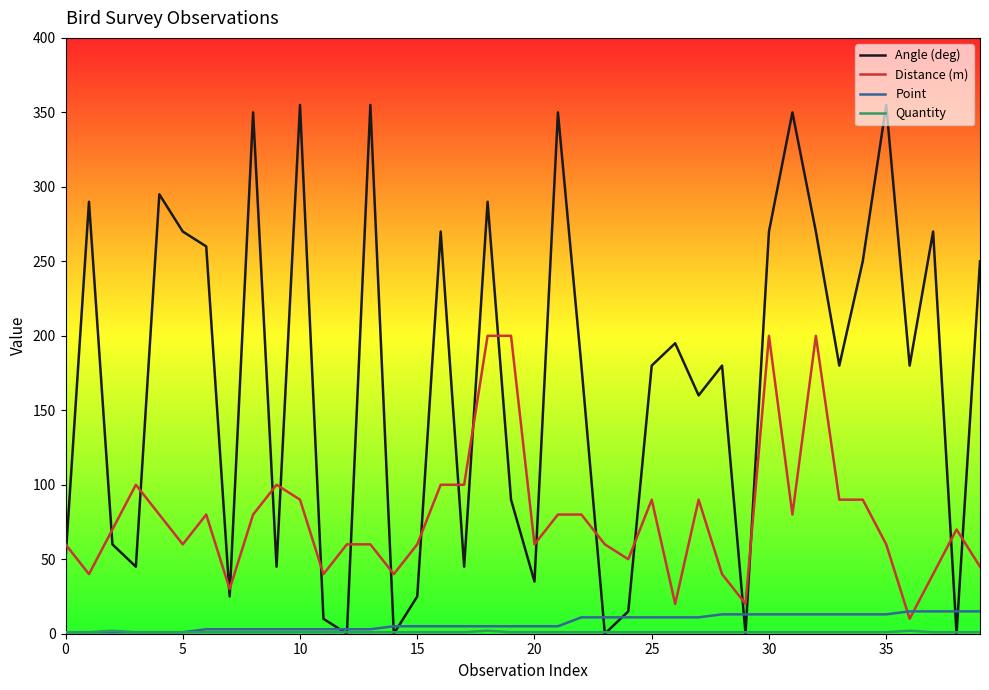

Which series has the largest total across all categories?

Angle (deg)